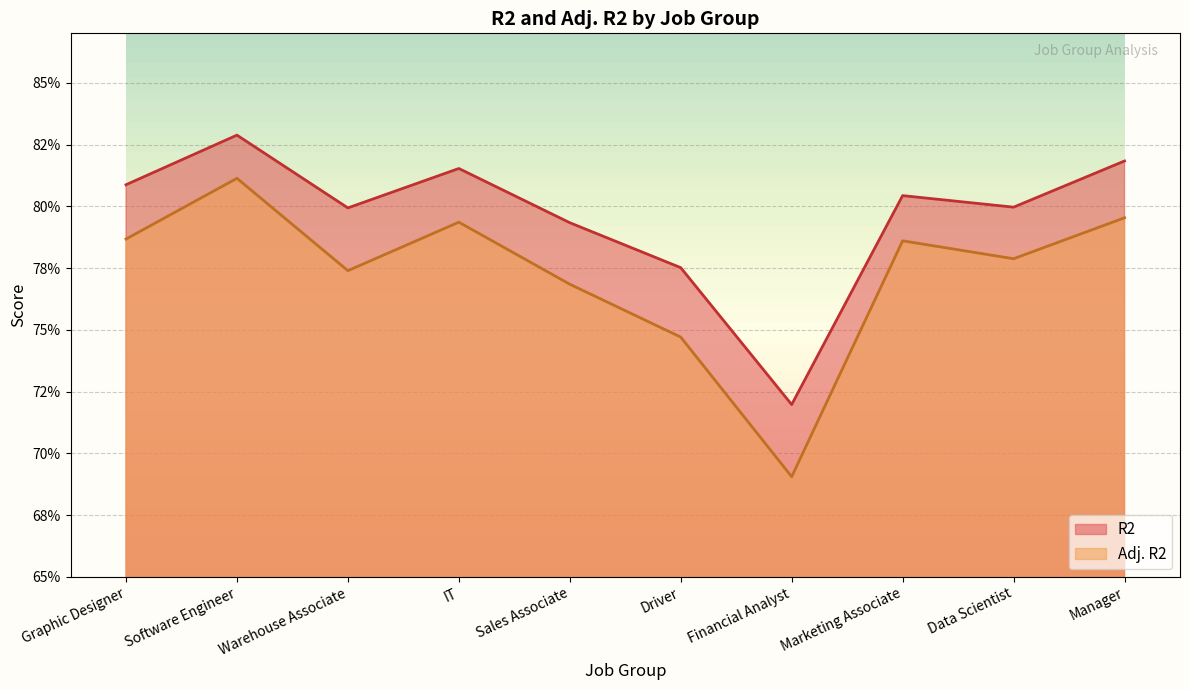

Does the chart display data point markers on the line(s)?

No